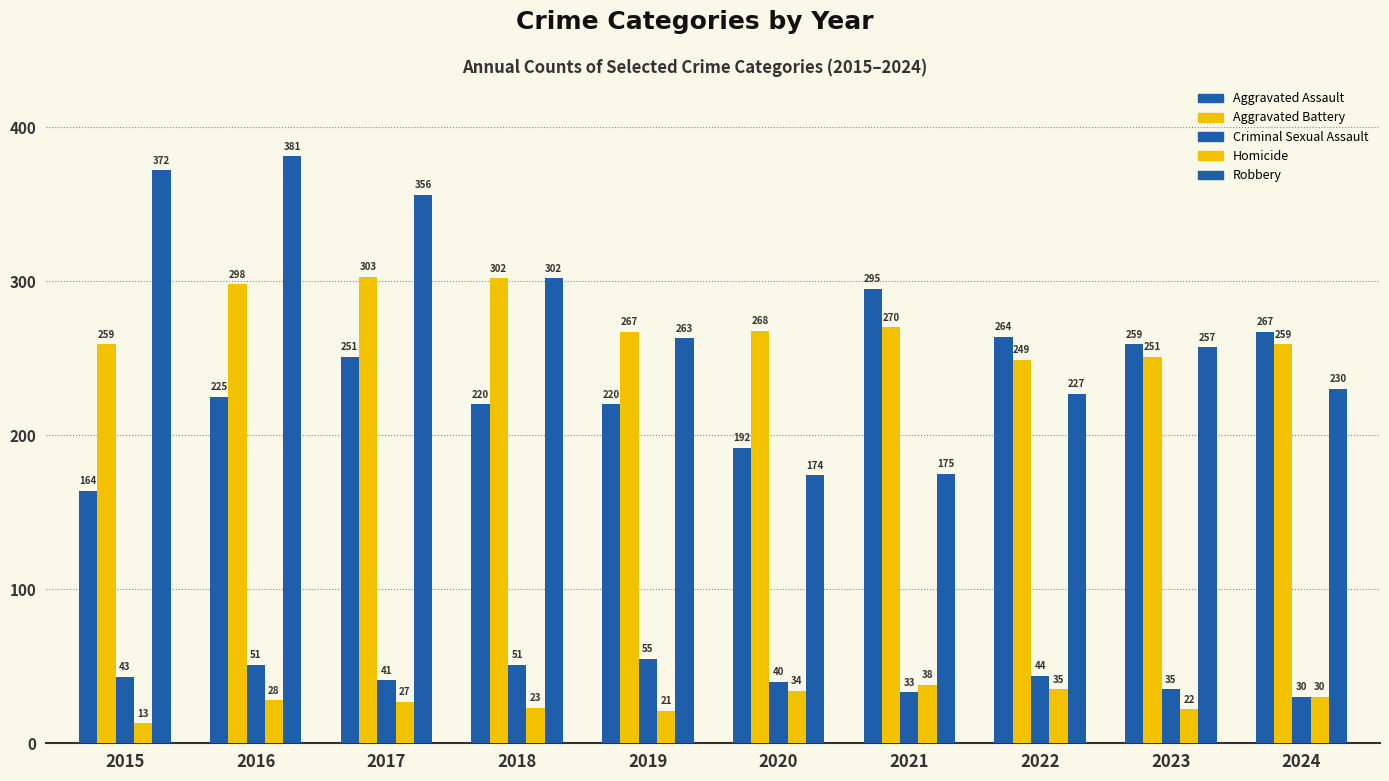

How many data points in Aggravated Assault are less than 251?

5